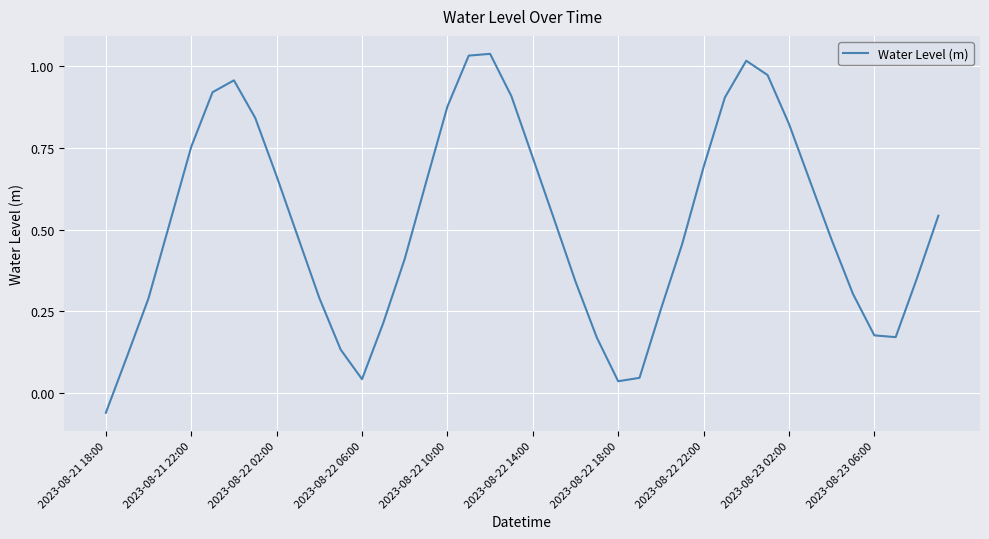

What is the difference between the maximum and minimum values?

1.1